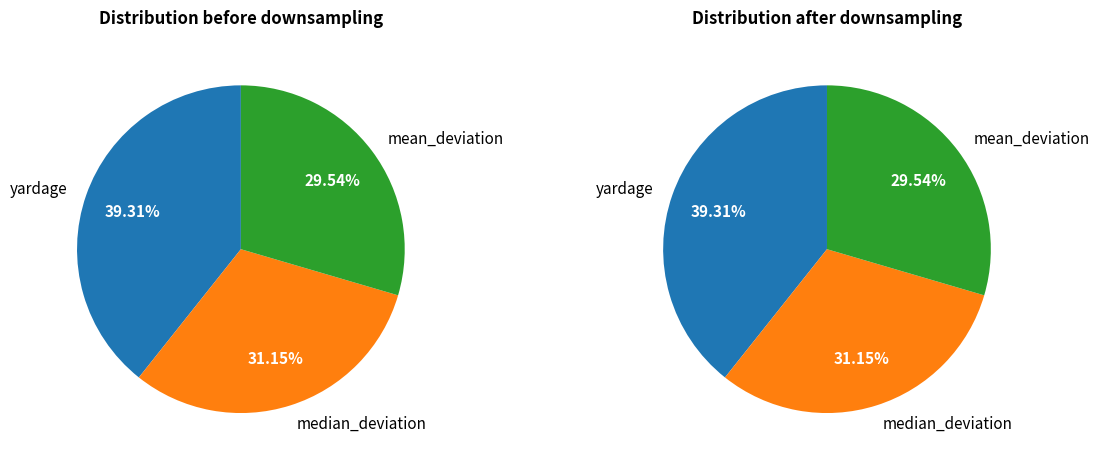

How many slices are in this pie chart?

3